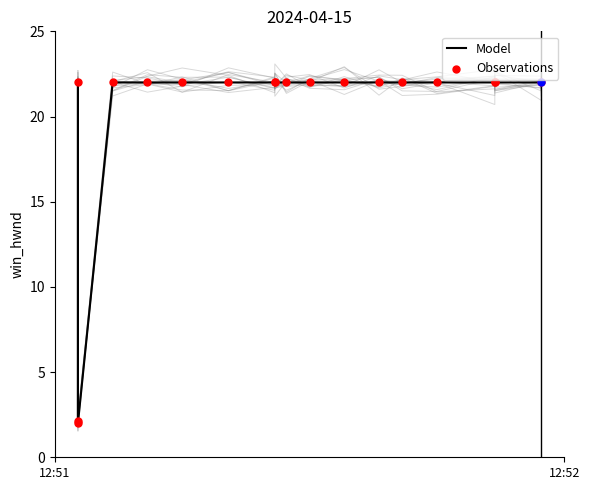

What is the change in value from 2 to 3?

+20.0